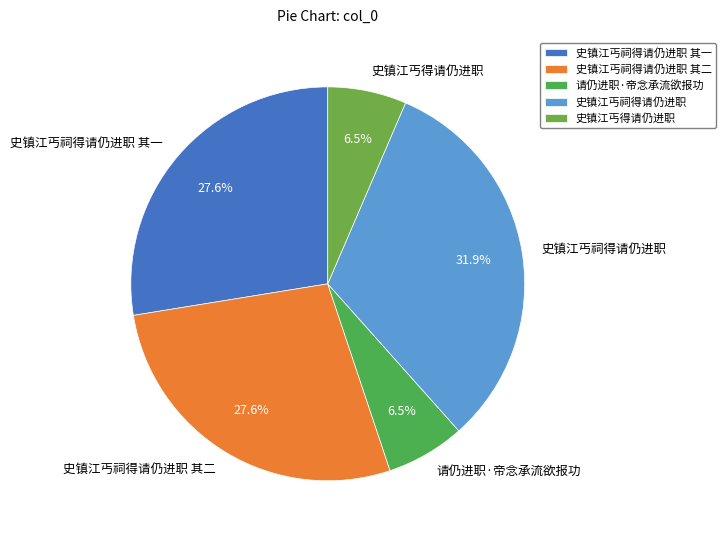

Which category has the biggest portion of the pie?

史镇江丐祠得请仍进职